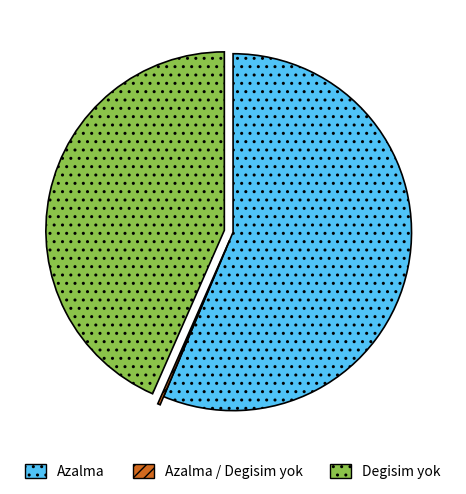

Does Degisim yok account for over 50% of the chart?

No